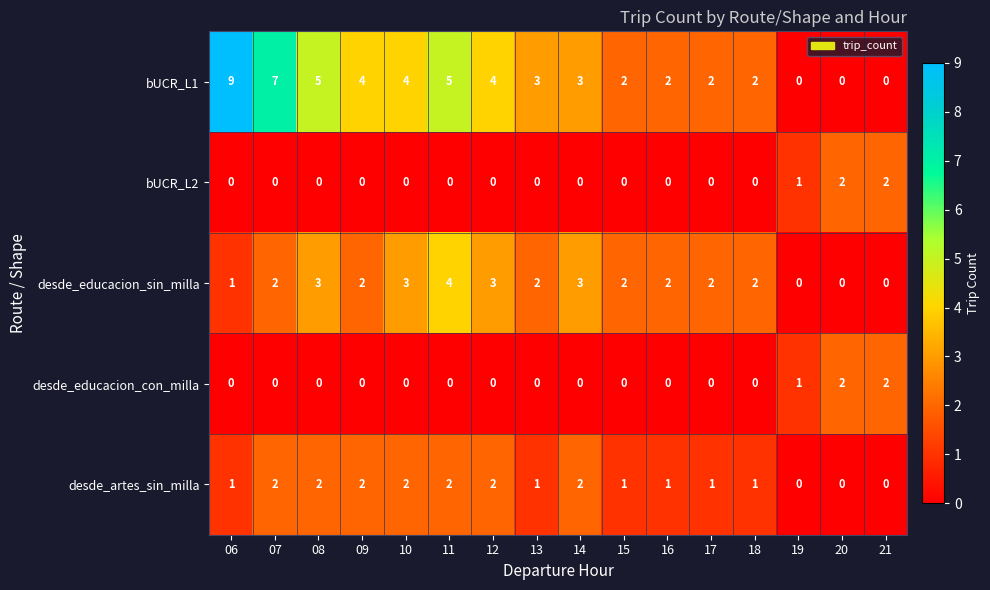

Is it true that desde_educacion_sin_milla equals -2 at 20?

False